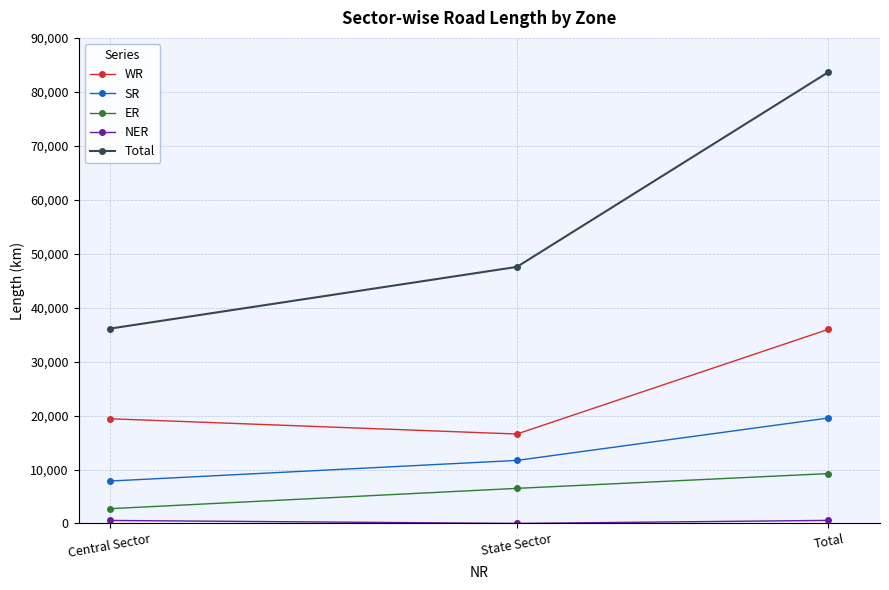

How many series are shown in this chart?

5